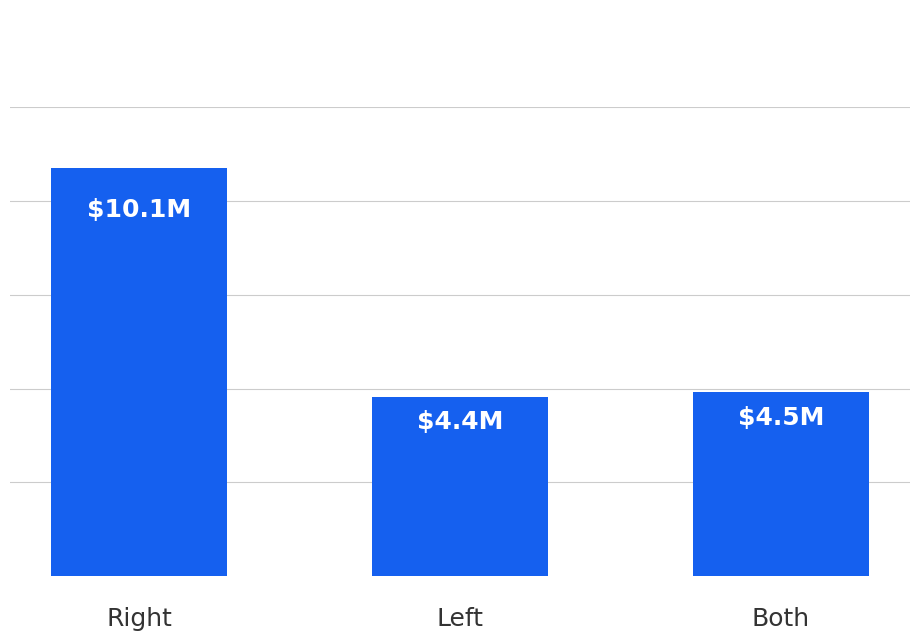

Reading right to left, transcribe all the data shown in this chart.

4.5	4.4	10.1